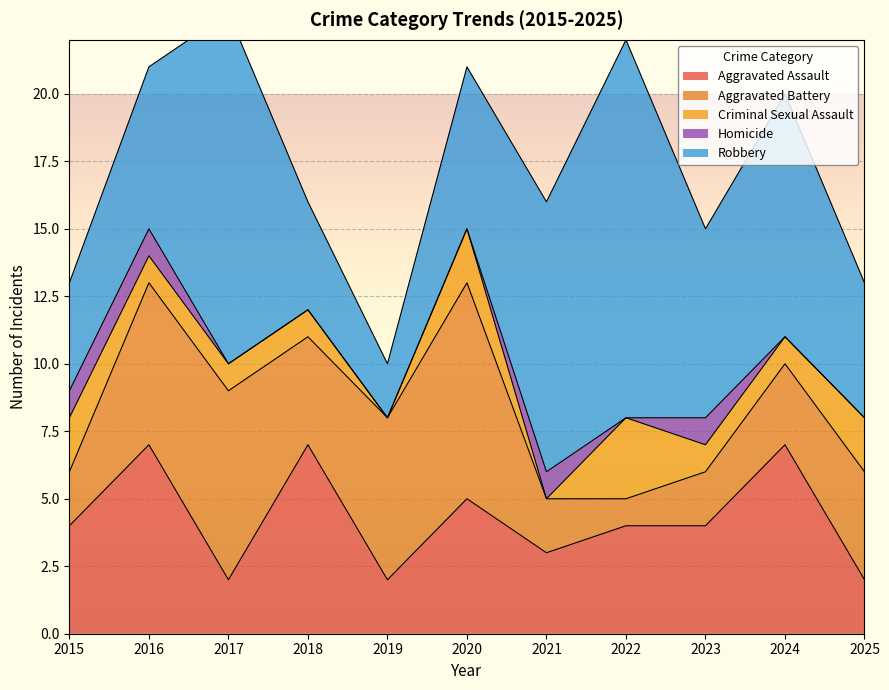

True or false: Homicide has more than 0 points higher than both neighbors.

True